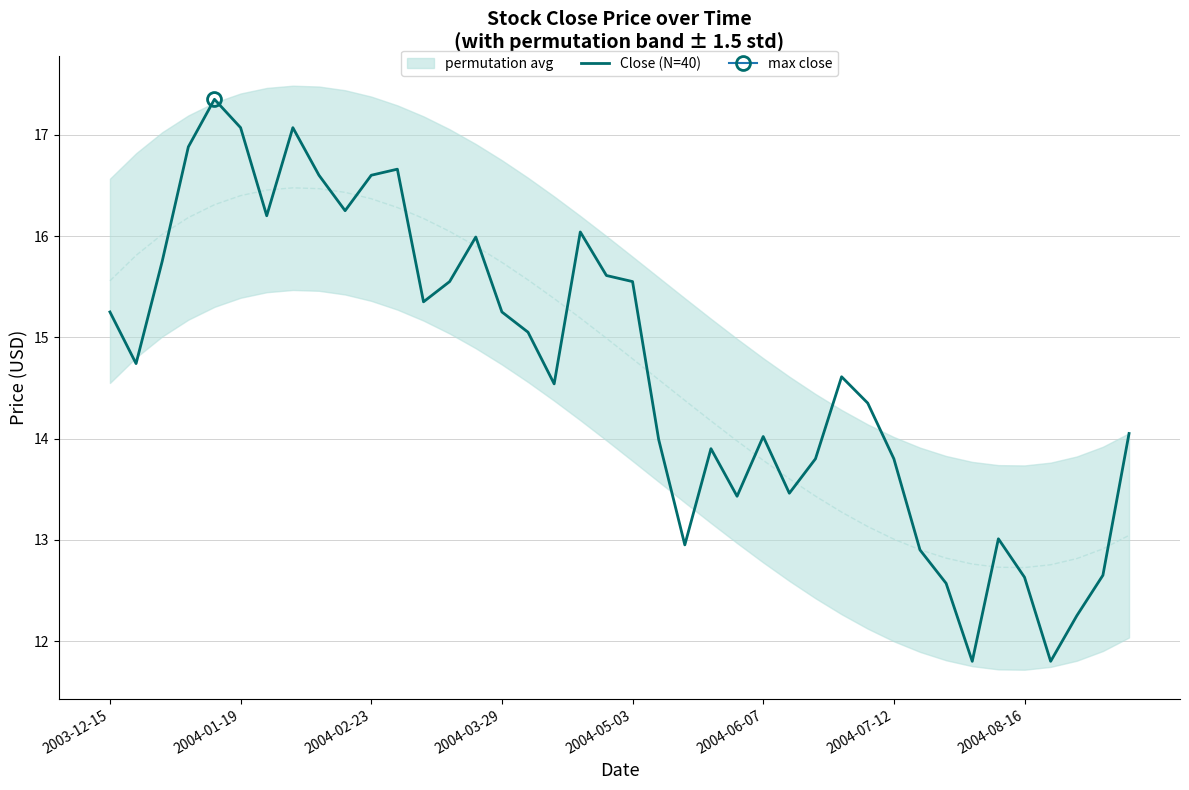

How many values are below 14?

15